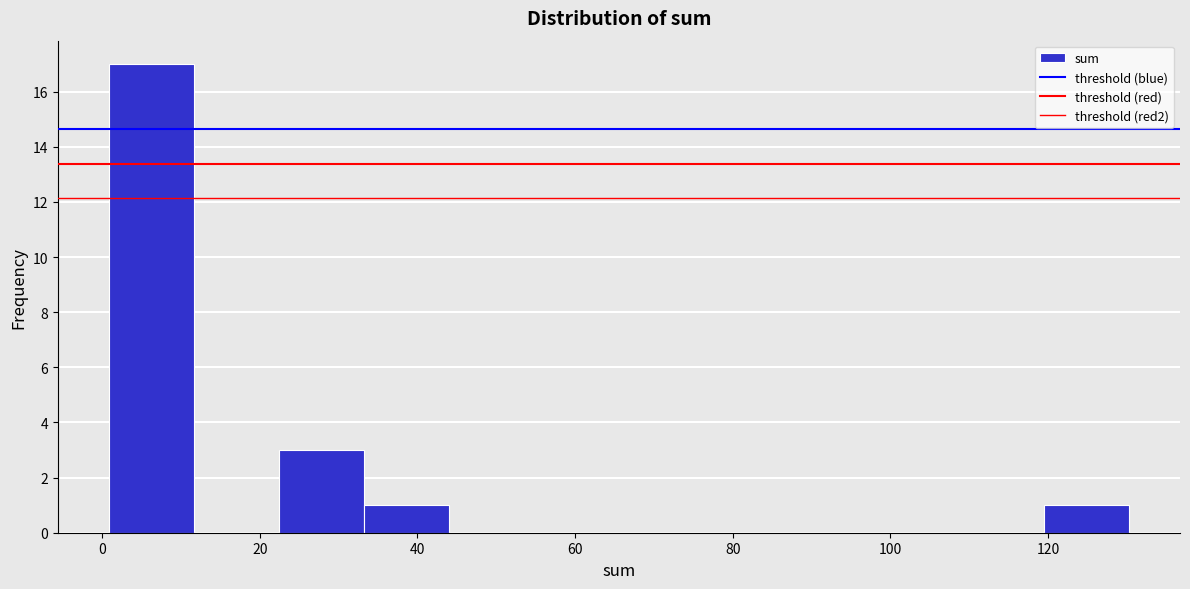

Reading left to right, list every bar in this chart as the range it spans on the x-axis followed by its height. Neither the bar edges nor the heights are printed on the chart, so give them approximately, as read against the axes.

0 to 12: 17
12 to 22: 0
22 to 34: 3
34 to 44: 1
44 to 54: 0
54 to 66: 0
66 to 76: 0
76 to 88: 0
88 to 98: 0
98 to 108: 0
108 to 120: 0
120 to 130: 1